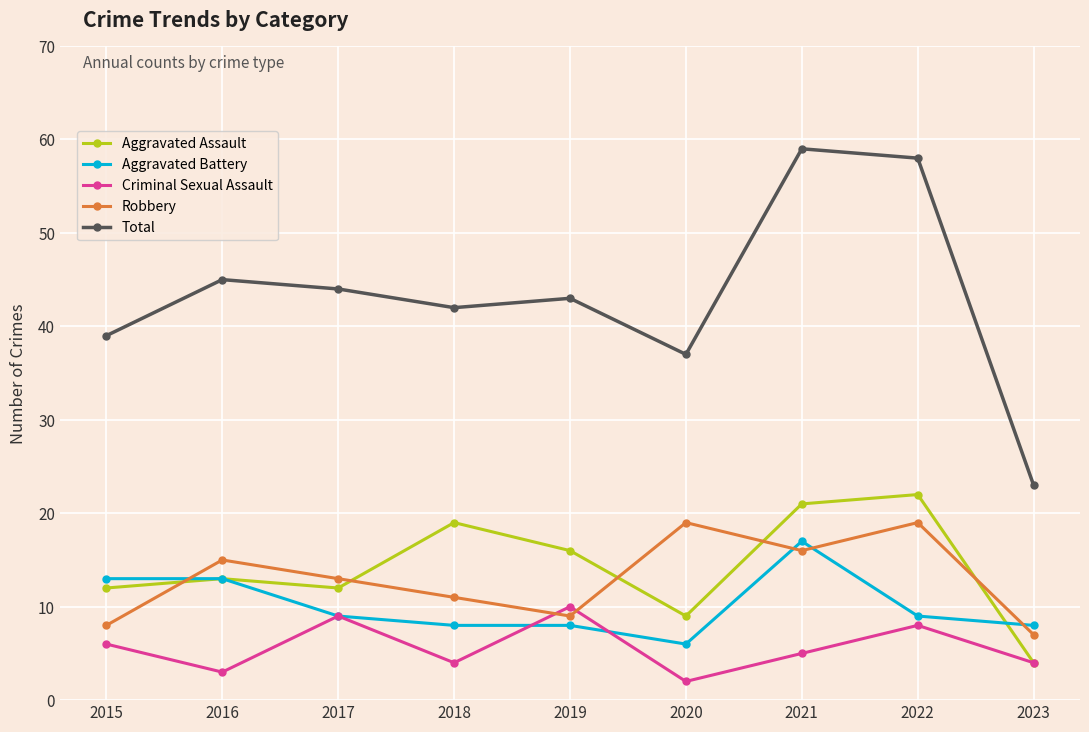

True or false: Aggravated Assault has more than 1 interior local peaks.

True